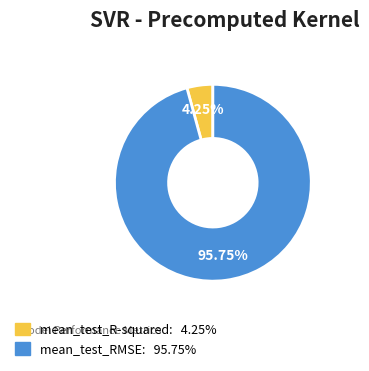

What is the total percentage of mean_test_R-squared and mean_test_RMSE?

100.0%